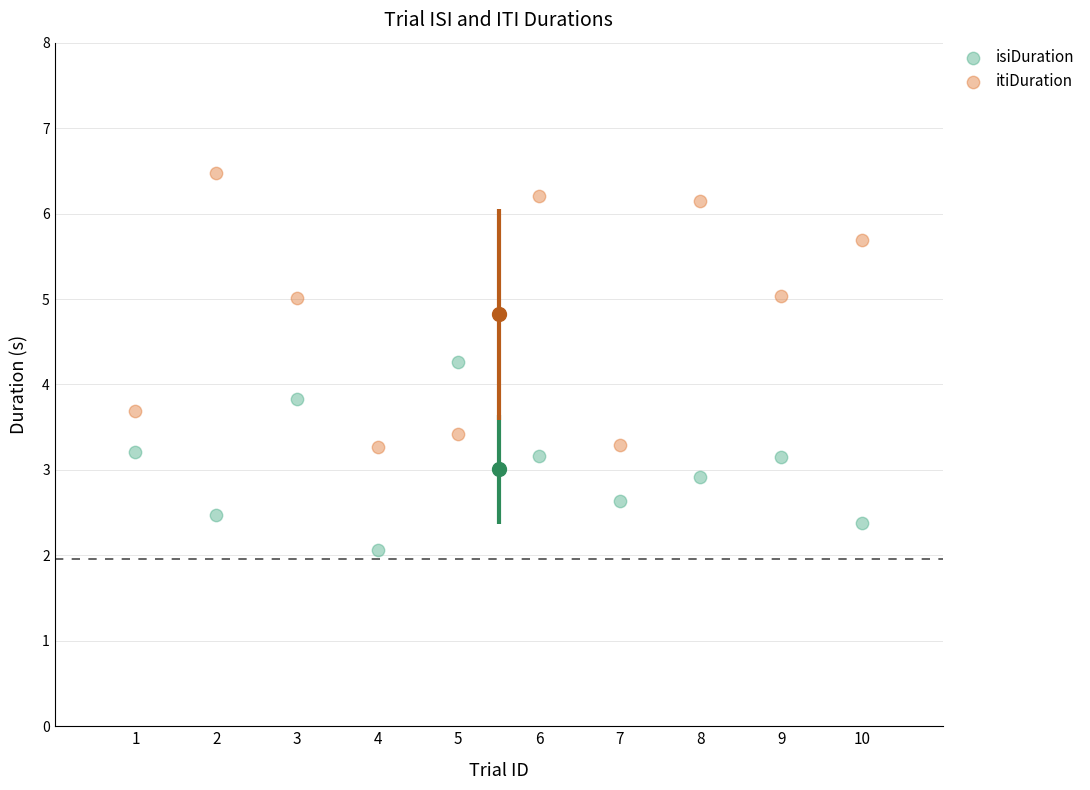

Which series has the largest Y range (max minus min)?

itiDuration